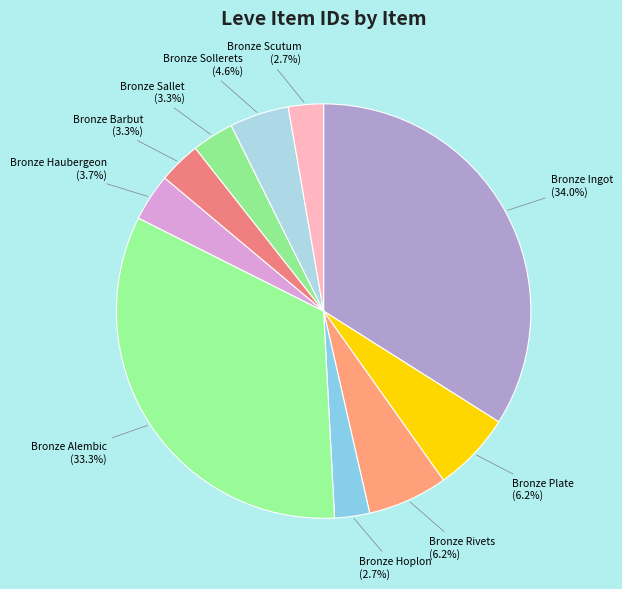

Combined, do Bronze Scutum and Bronze Sollerets account for over 50%?

No